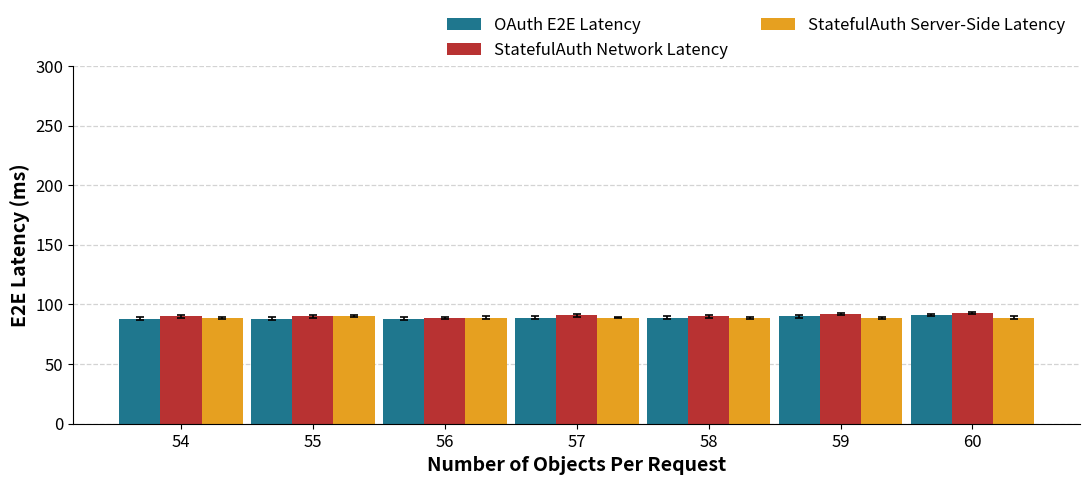

True or false: StatefulAuth Network Latency has a value of 90 at 54.

True